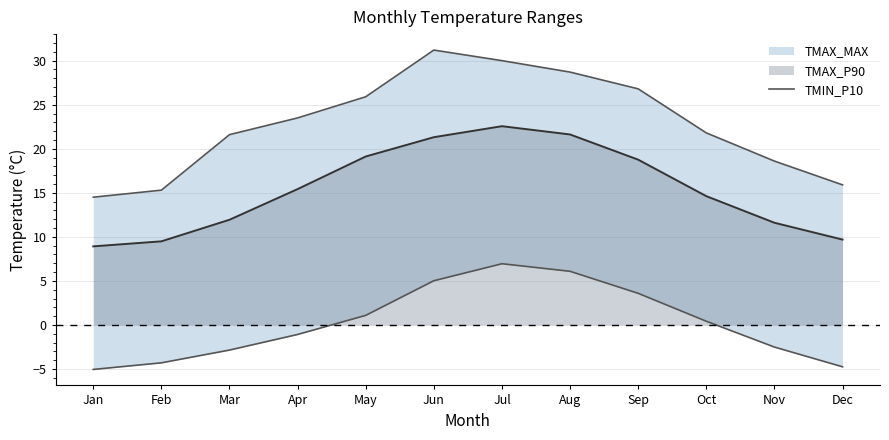

What is the minimum value shown in the chart?

-5.0